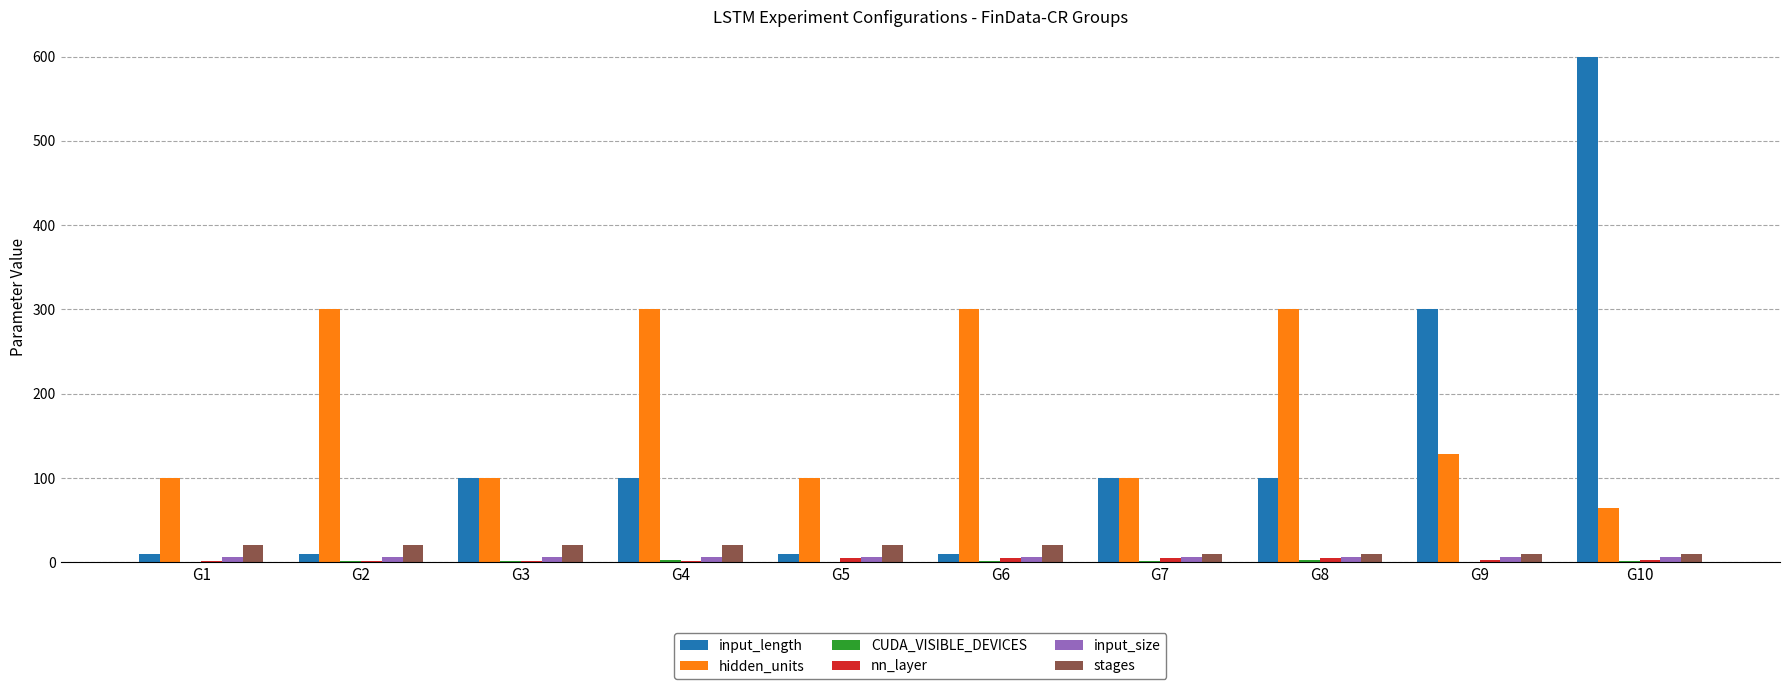

What is the sum of all hidden_units values?

1792